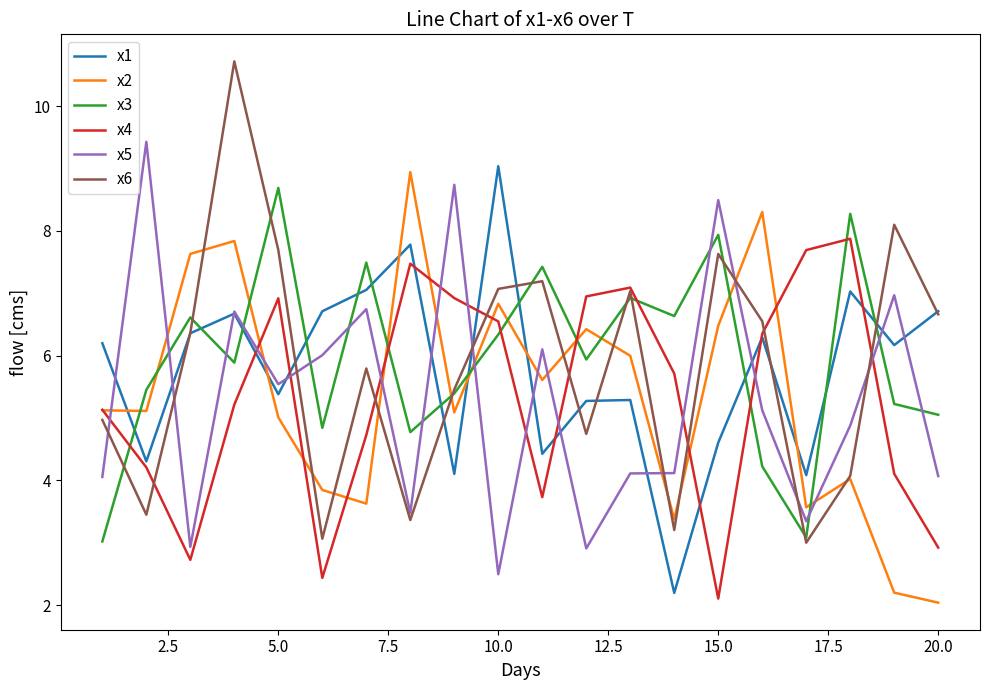

After their last crossing, which series has the higher values: x3 or x2?

x3